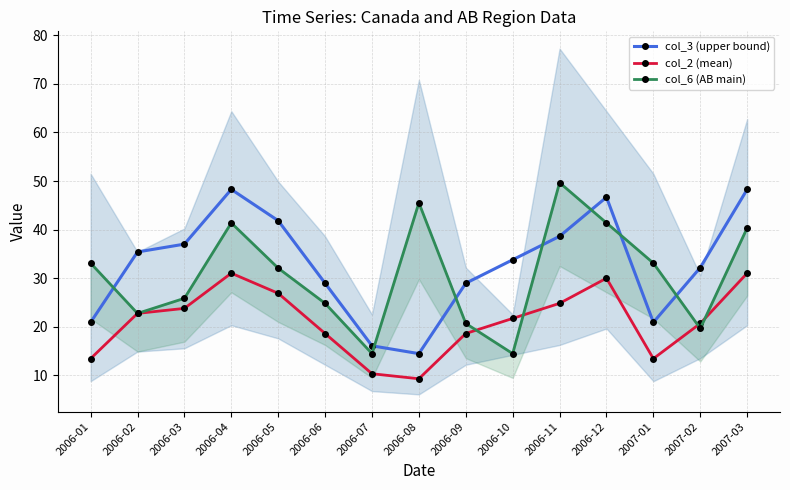

True or false: col_3 (upper bound) has more than 1 points higher than both neighbors.

True